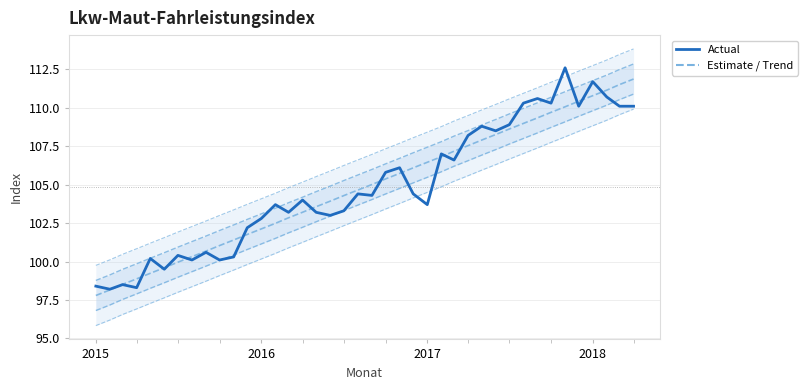

How many intersections are there between Lkw-Maut-Fahrleistungsindex and Trend?

15